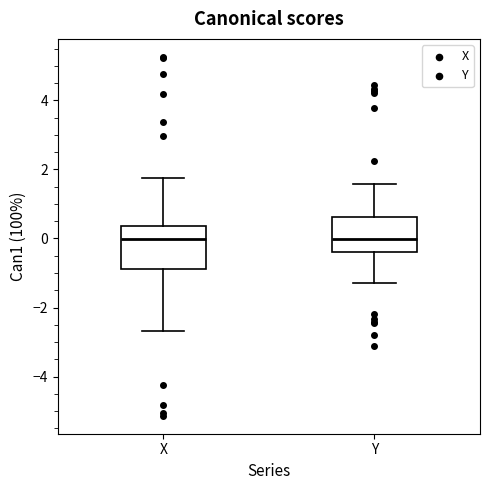

Comparing the boxes themselves (not the whiskers), which one is the tallest?

X